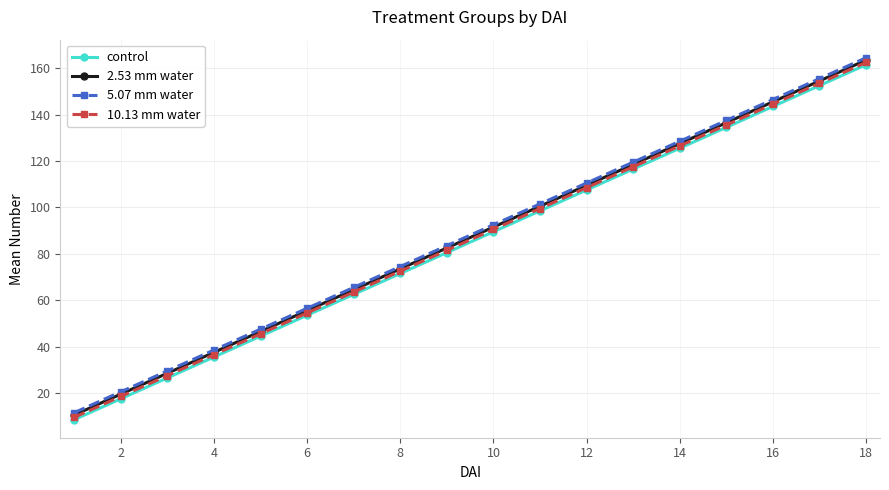

What is the difference between the maximum and minimum values in the control series?

153.0